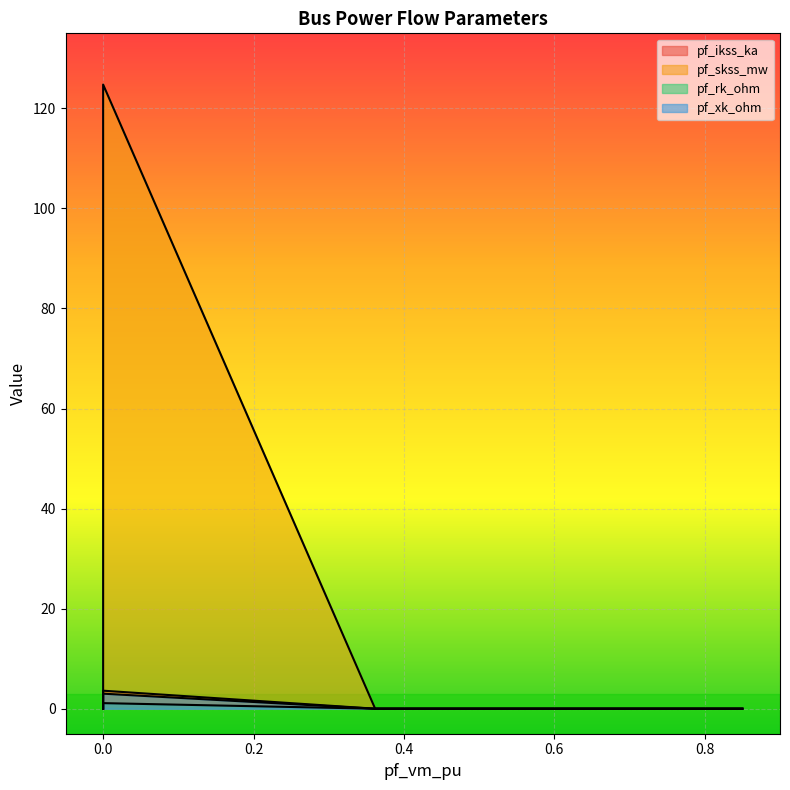

How many values in pf_rk_ohm are above zero?

1